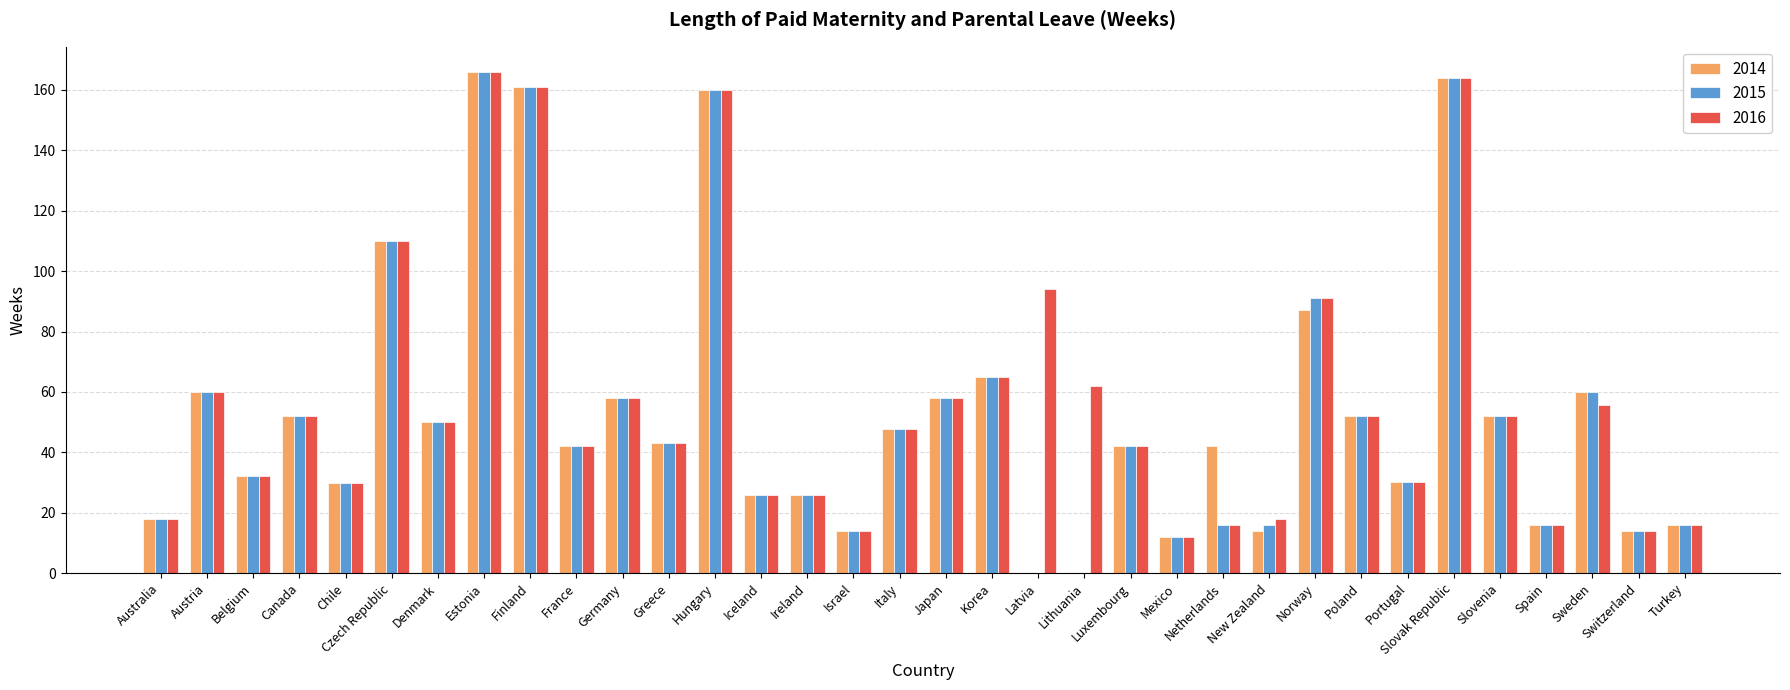

Which series has the largest total across all categories?

2016